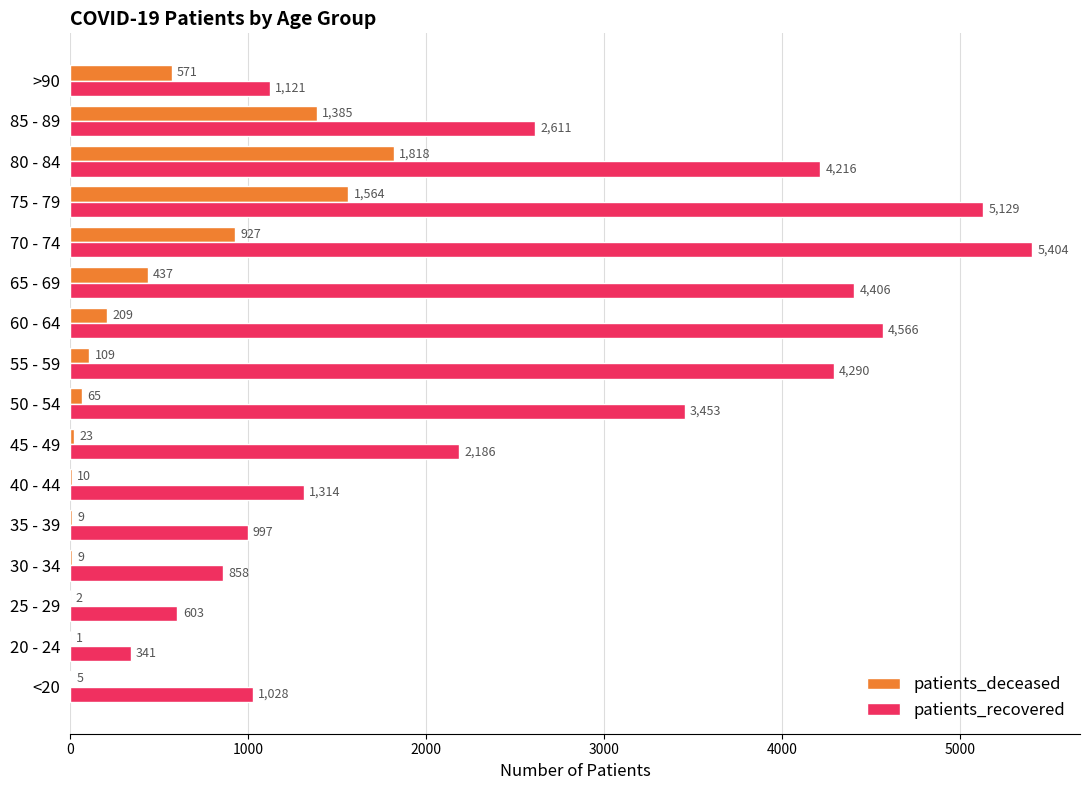

The value of patients_recovered at 50 - 54 is 3453. True or false?

True